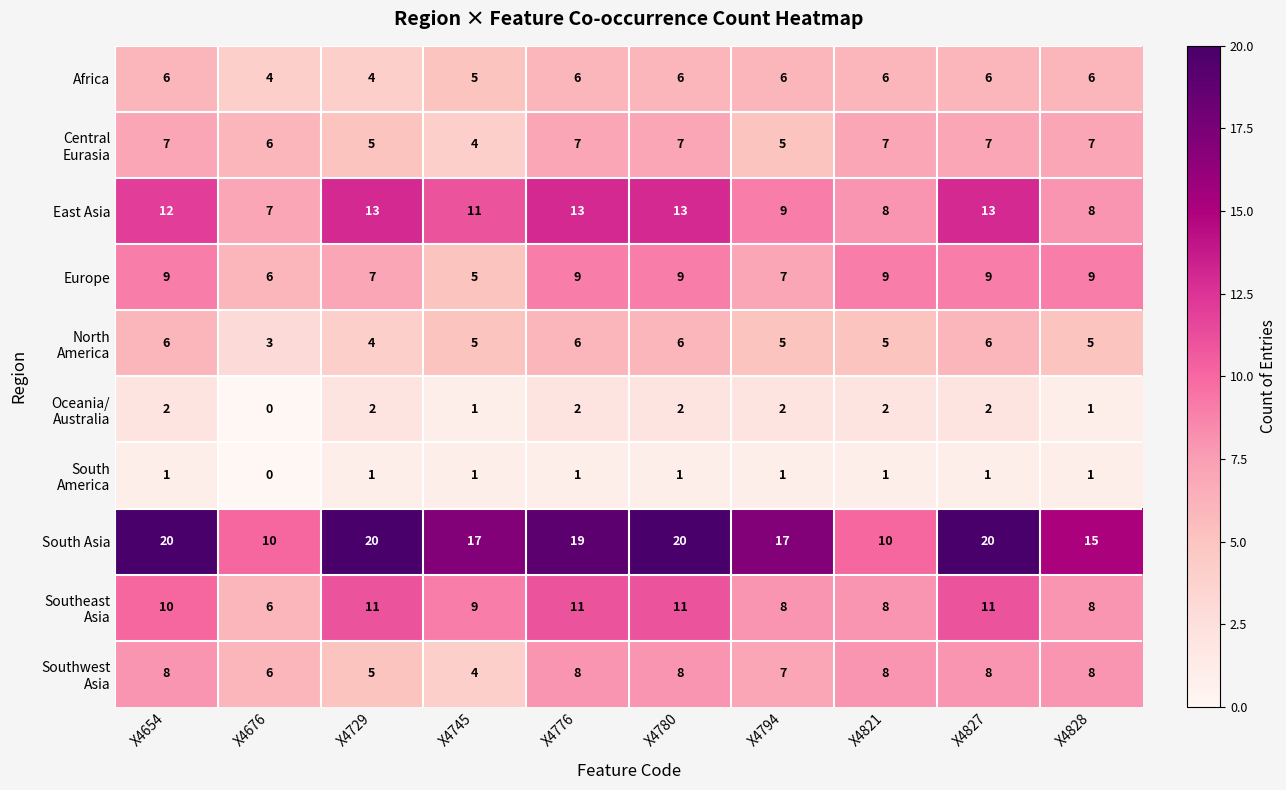

Which series has the largest range (max minus min)?

South Asia